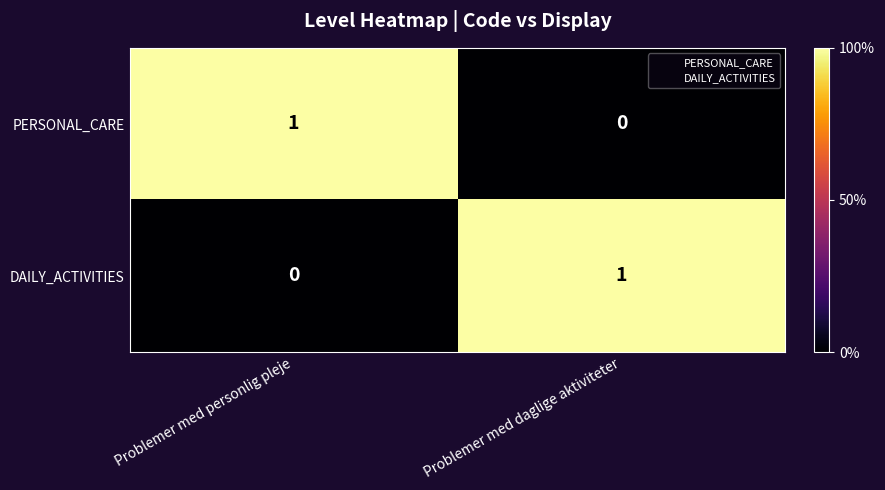

Is the value of DAILY_ACTIVITIES at Problemer med daglige aktiviteter greater than the value of PERSONAL_CARE at Problemer med daglige aktiviteter?

Yes